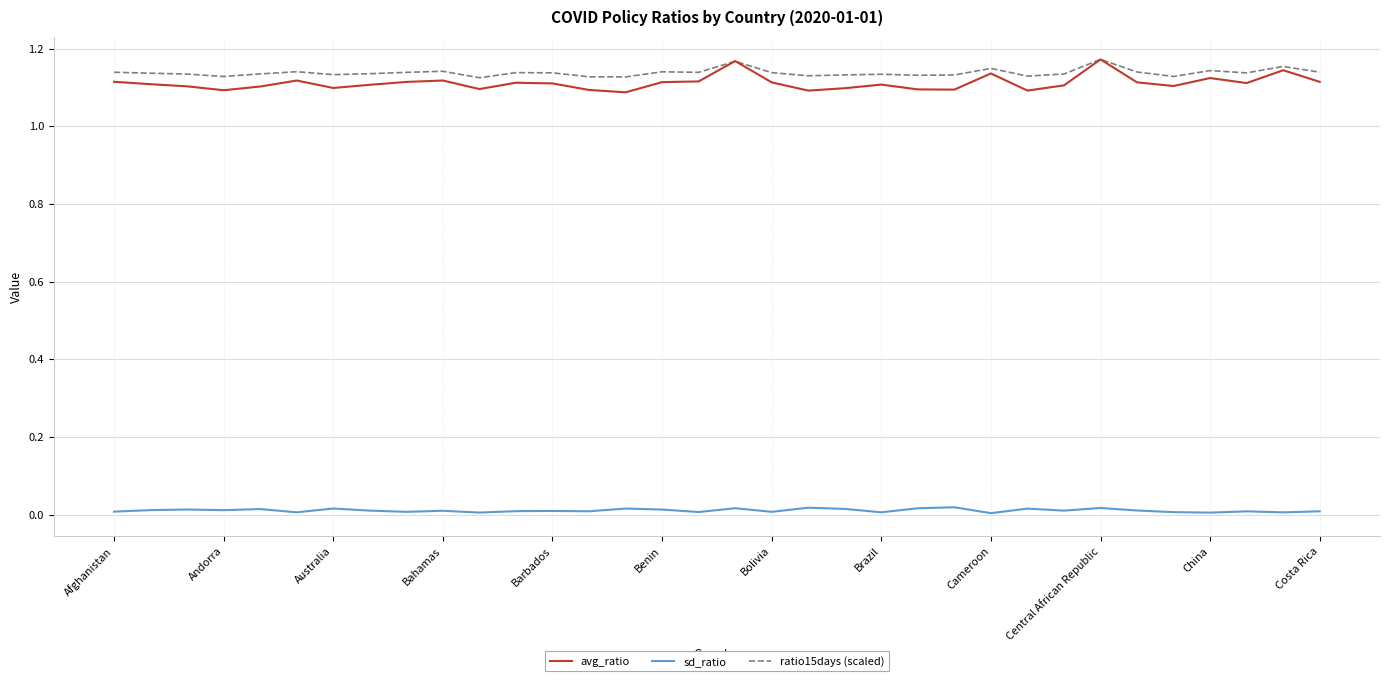

Which series has the widest spread of values?

avg_ratio